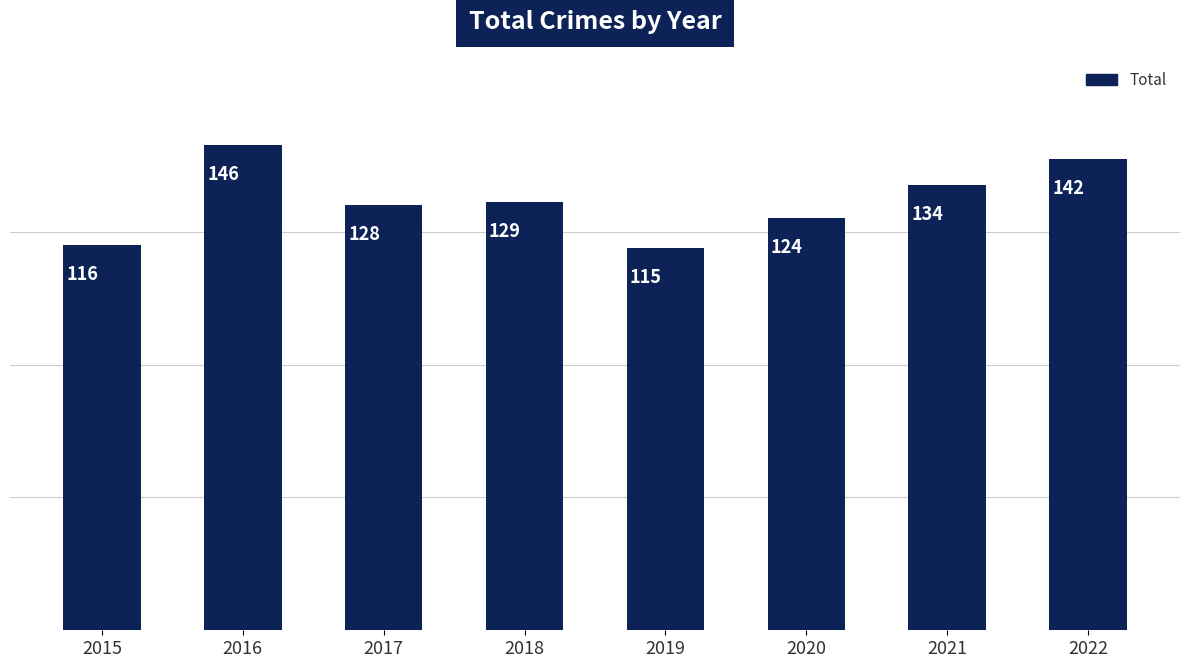

Reading right to left, list all the values displayed in this chart.

2022=142	2021=134	2020=124	2019=115	2018=129	2017=128	2016=146	2015=116